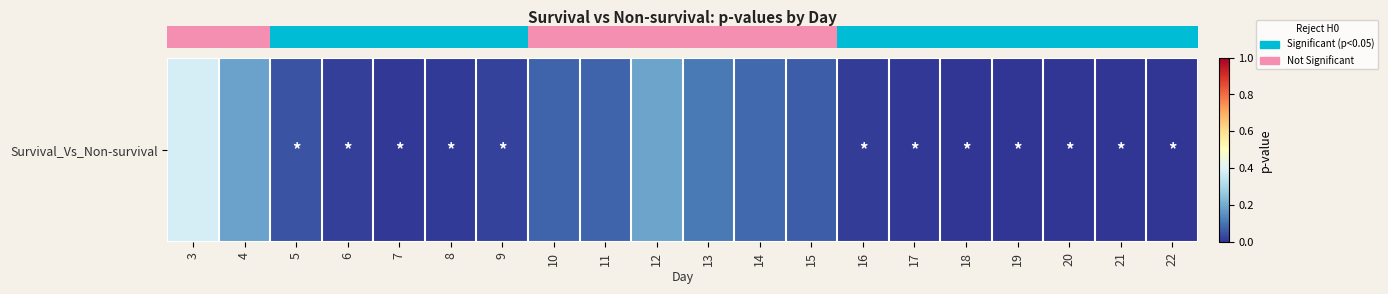

Which category has the lowest value across all series?

20